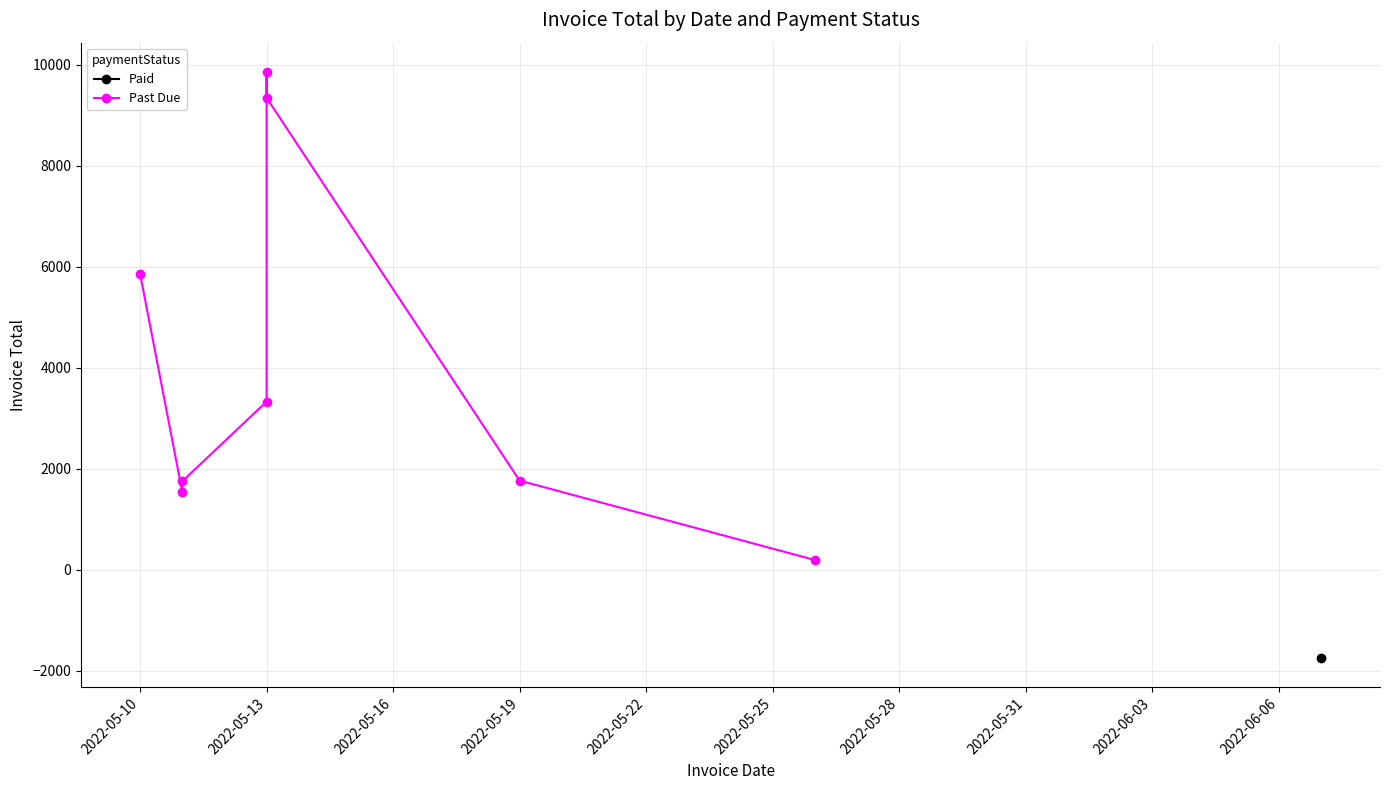

What is the sum of the values at 2022-05-10 and 2022-05-13?

15712.7